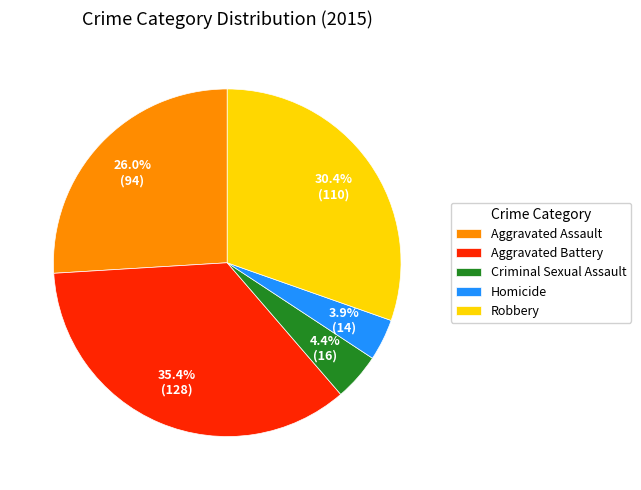

How many segments does this pie chart have?

5